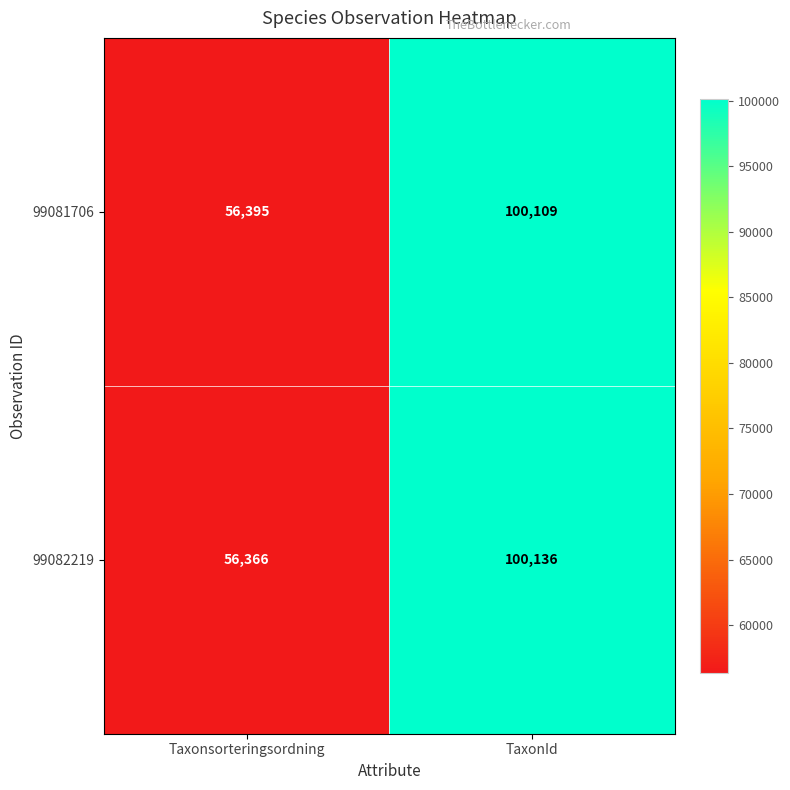

Which series has the largest total across all categories?

99081706